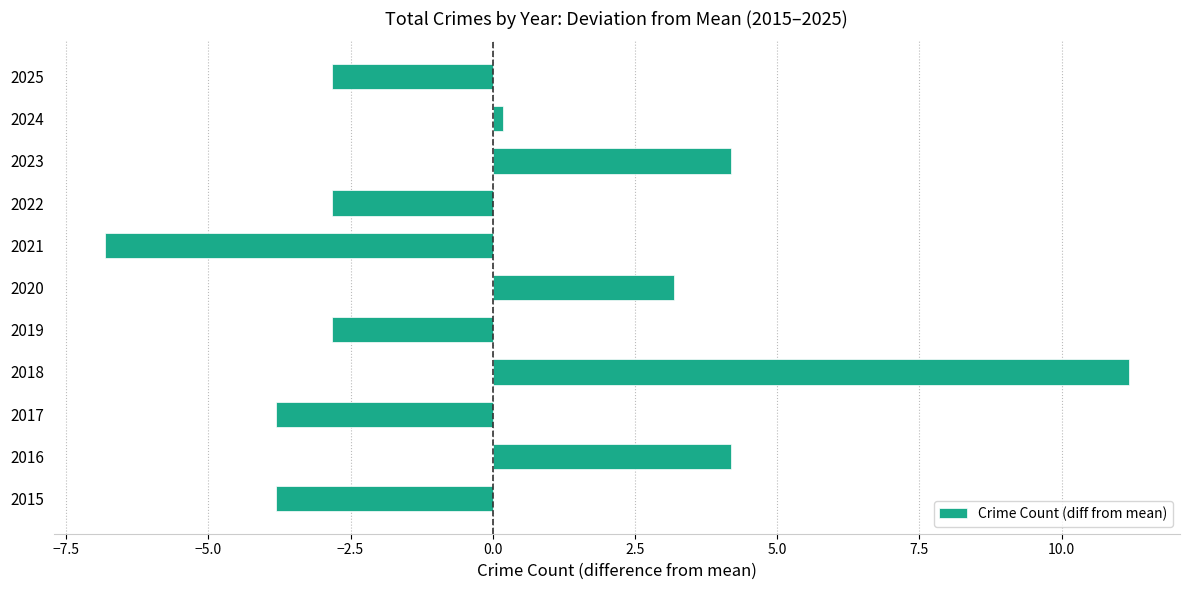

At which label is the value closest to 2?

2020